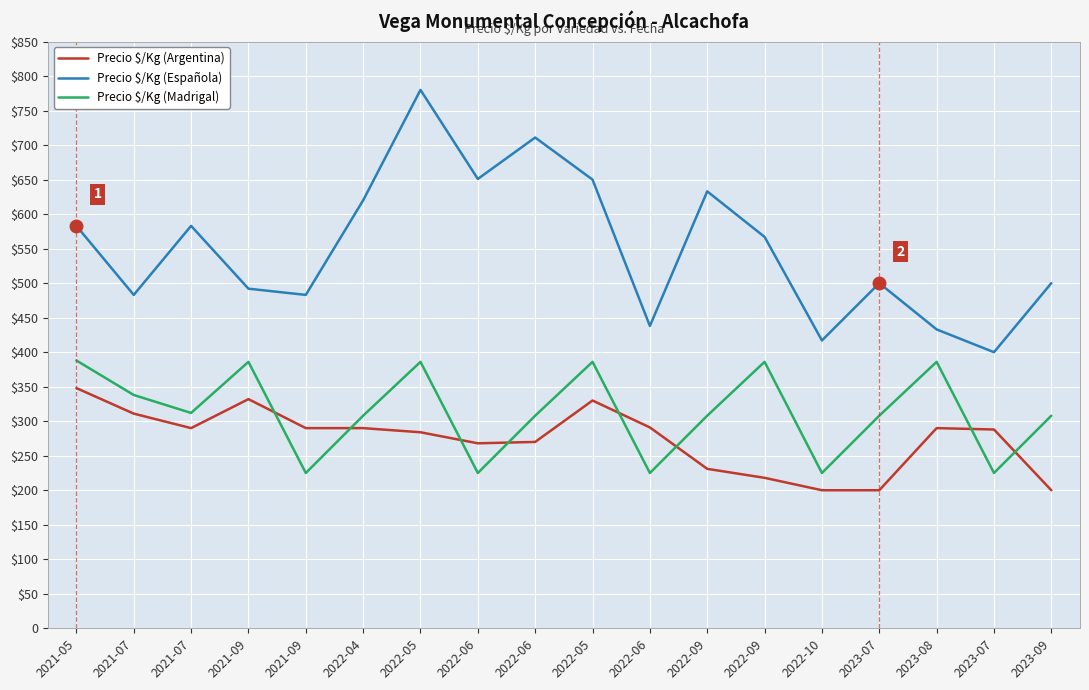

The Precio $/Kg (Argentina) series shows 43 at 2023-09. True or false?

False